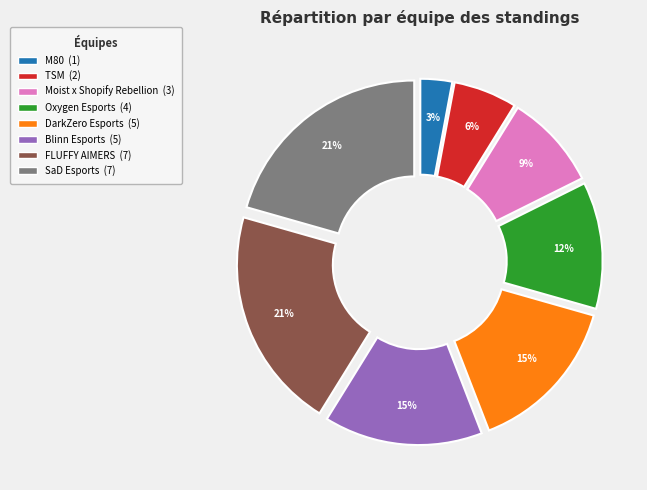

To the nearest percent, what is the difference between the largest and smallest slice percentages?

18%